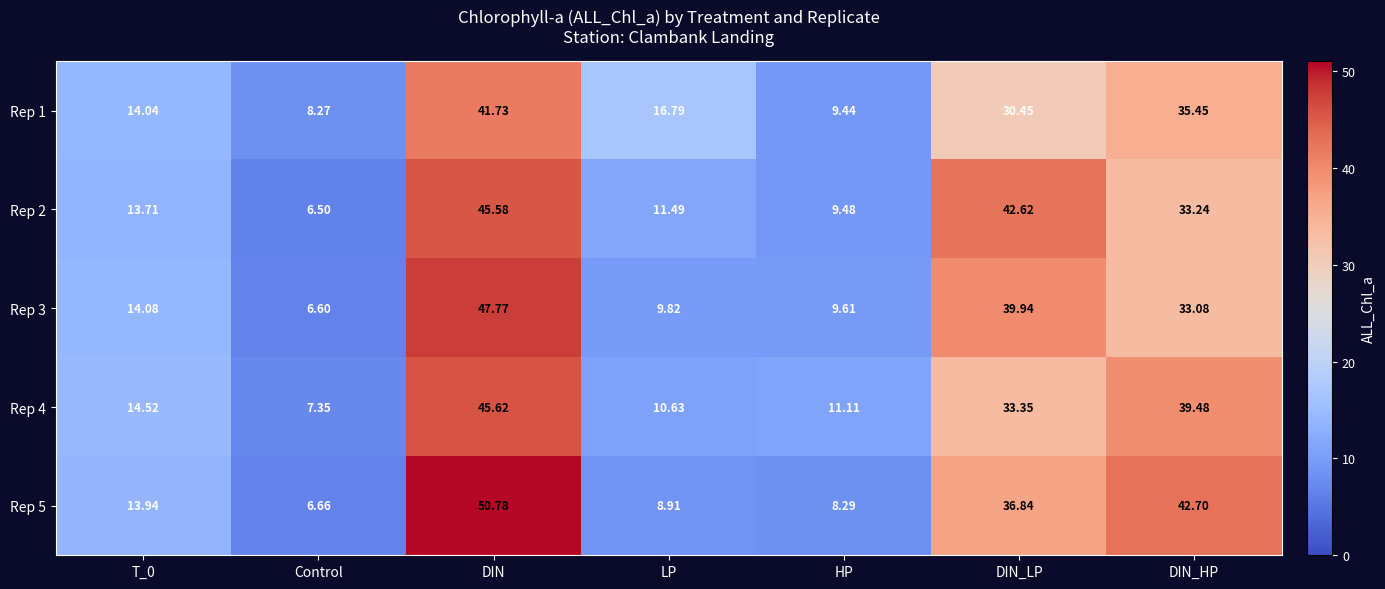

Where is Rep 1 nearest to the value 25?

DIN_LP